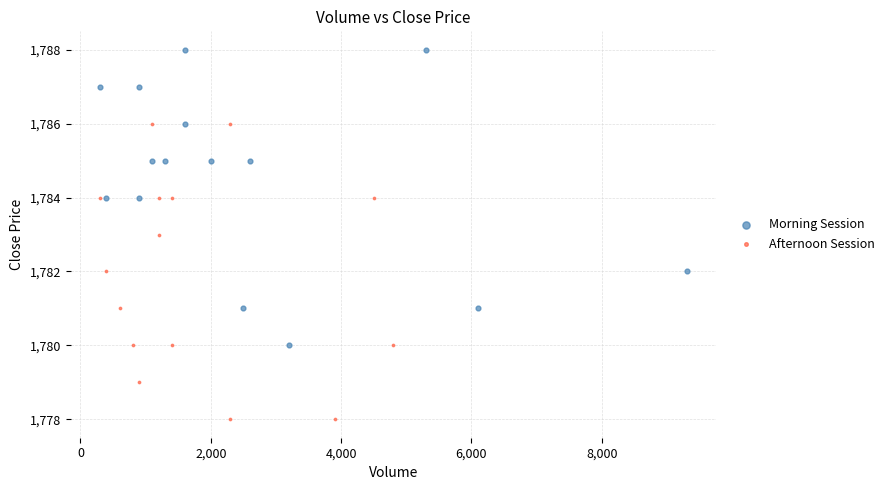

What are all the series names shown in the legend?

Morning Session, Afternoon Session